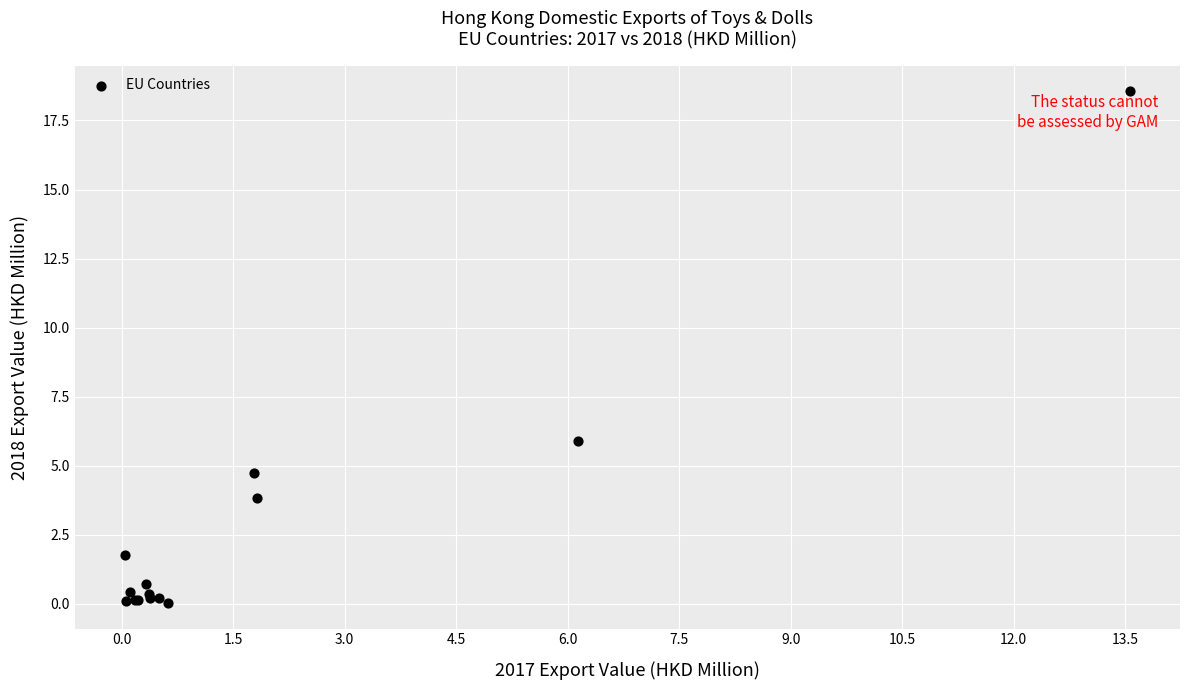

What Y value in the scatter plot is closest to 9?

5.9